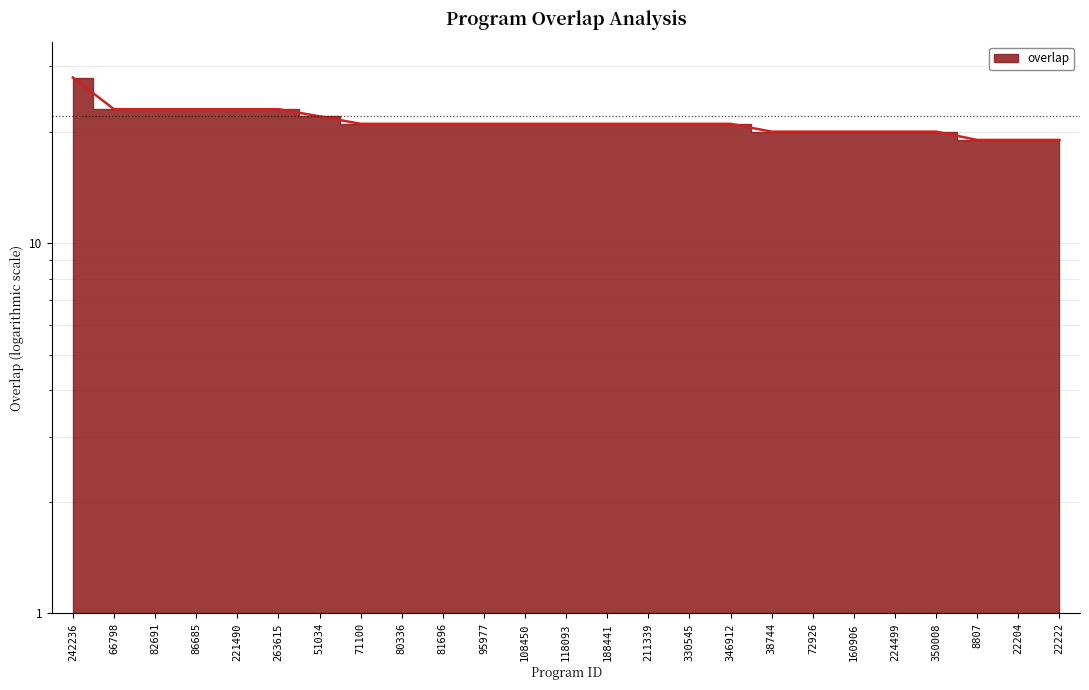

What is the difference between the second highest and minimum values?

4